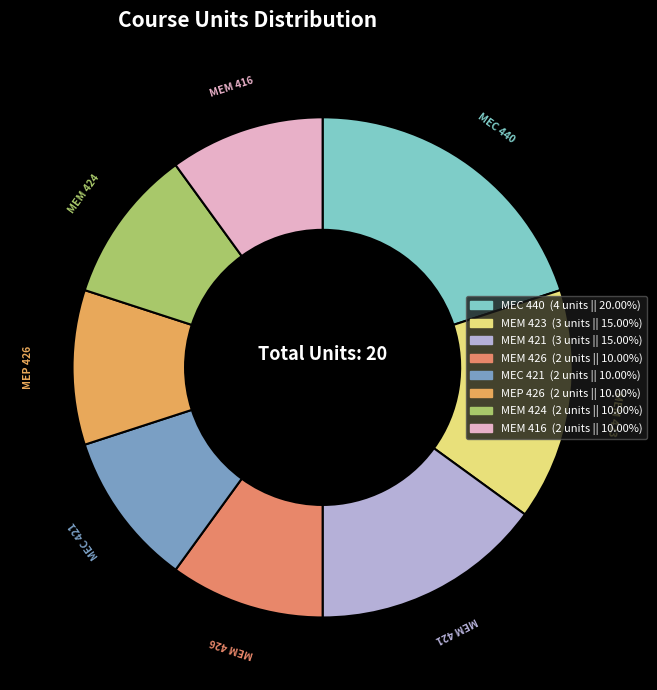

Which slice is the largest?

MEC 440